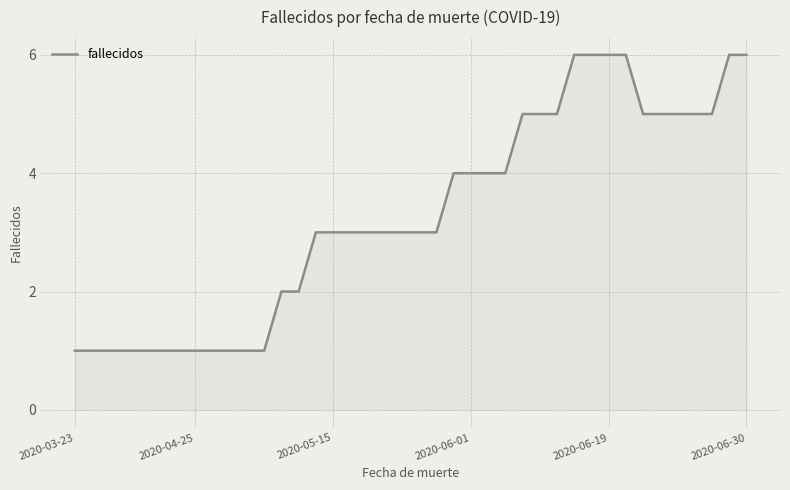

What is the maximum value shown in the chart?

6